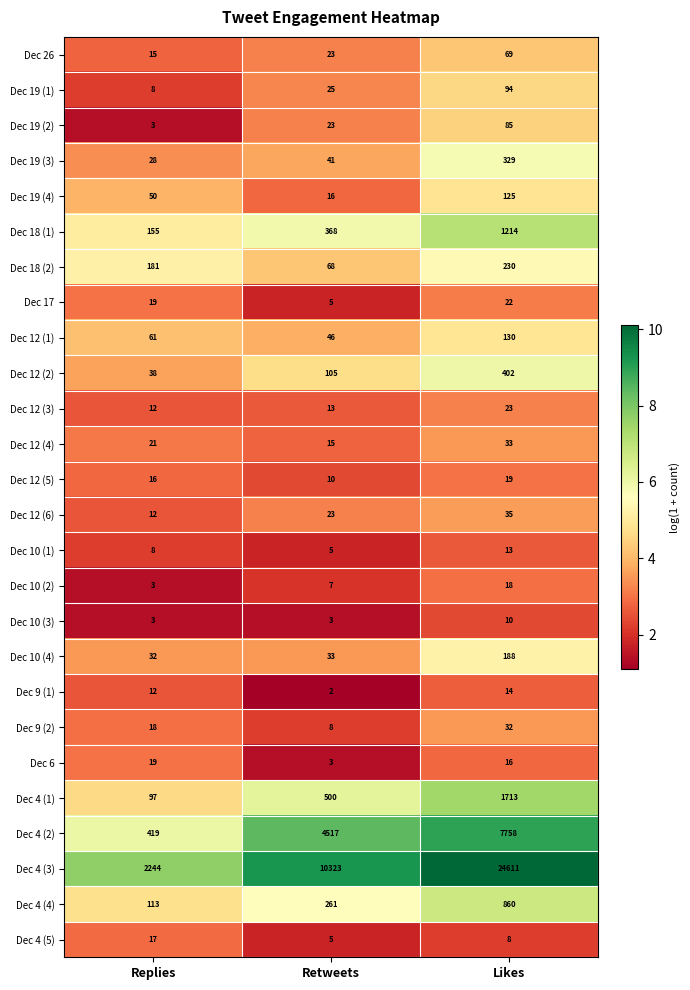

How many values in the Dec 4 (5) series are below 8?

1